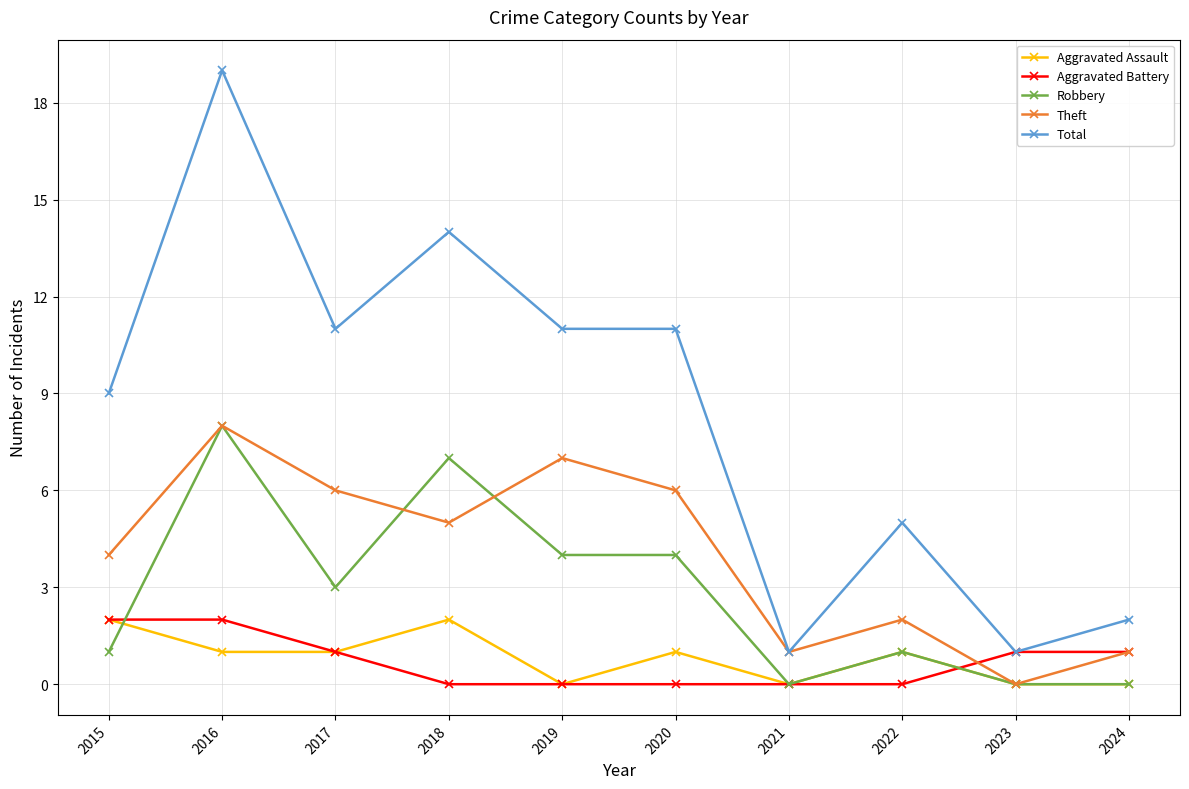

Which series has the largest total across all categories?

Total